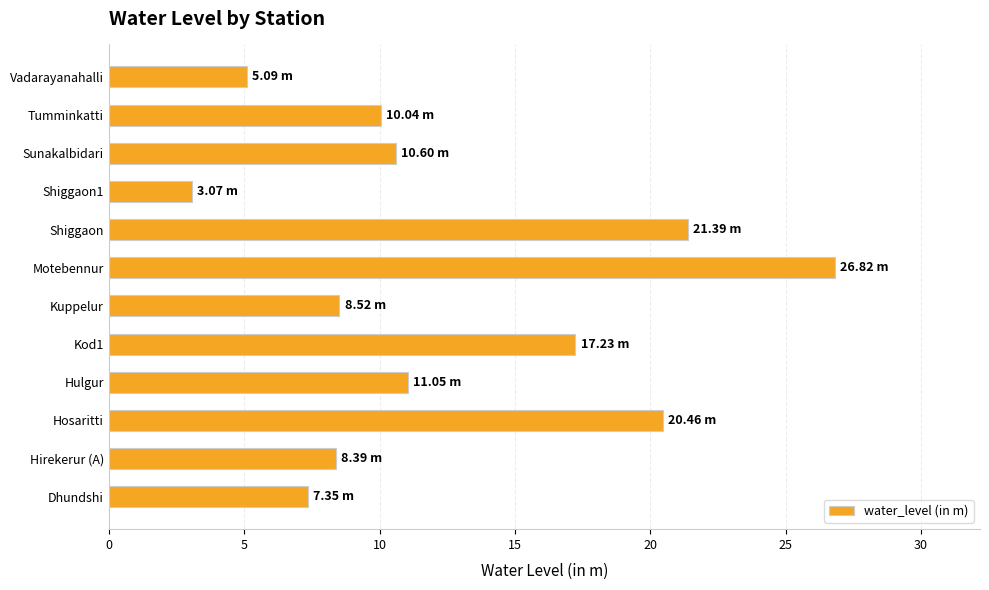

What is the average value?

12.5